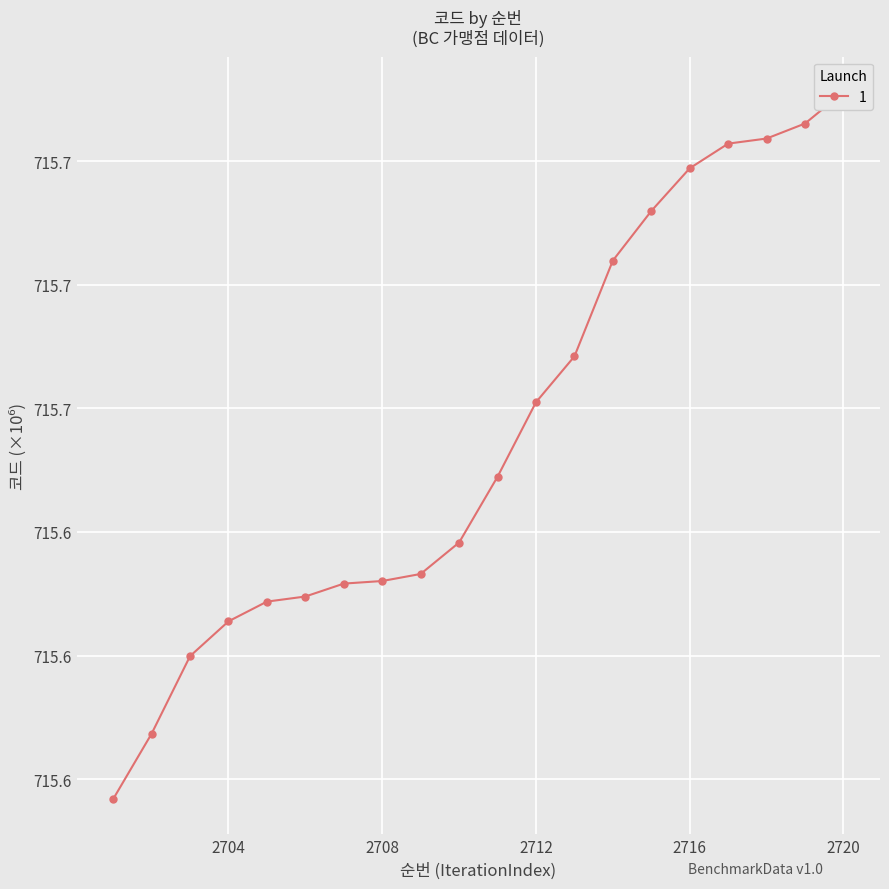

What value does the data have at 2717?

715.7